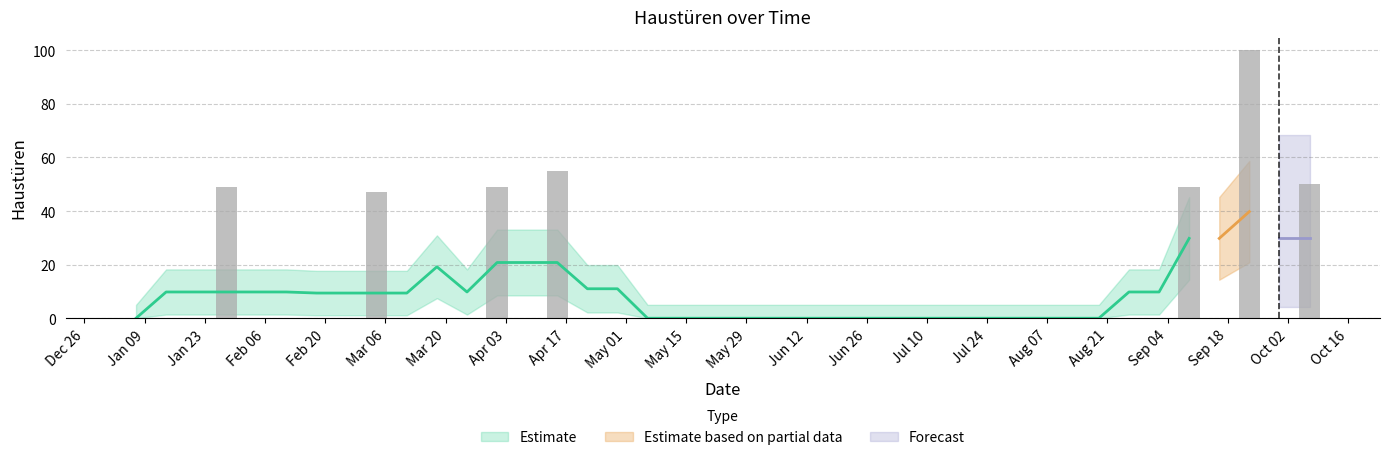

At which category does the chart reach its minimum across all series?

Jan 09